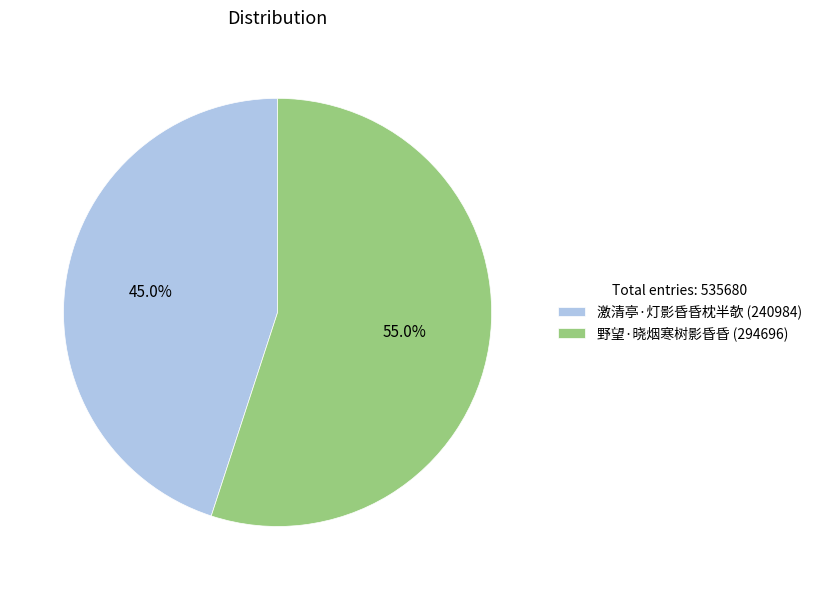

Is the sum of 野望·晓烟寒树影昏昏 and 激清亭·灯影昏昏枕半欹 greater than half?

Yes